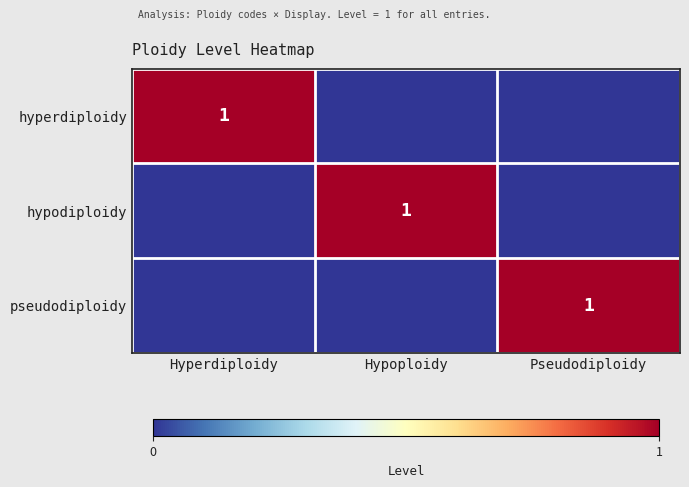

Is it true that pseudodiploidy equals 1 at Pseudodiploidy?

True